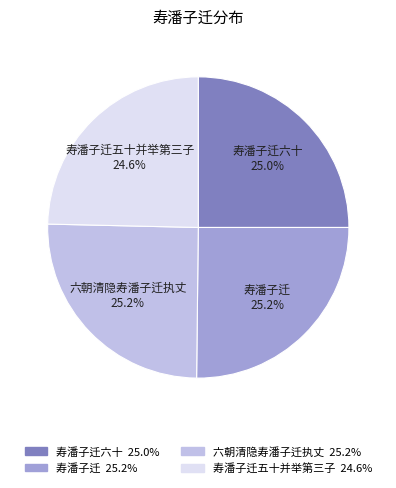

To the nearest percent, what is the difference between the largest and smallest slice percentages?

1%